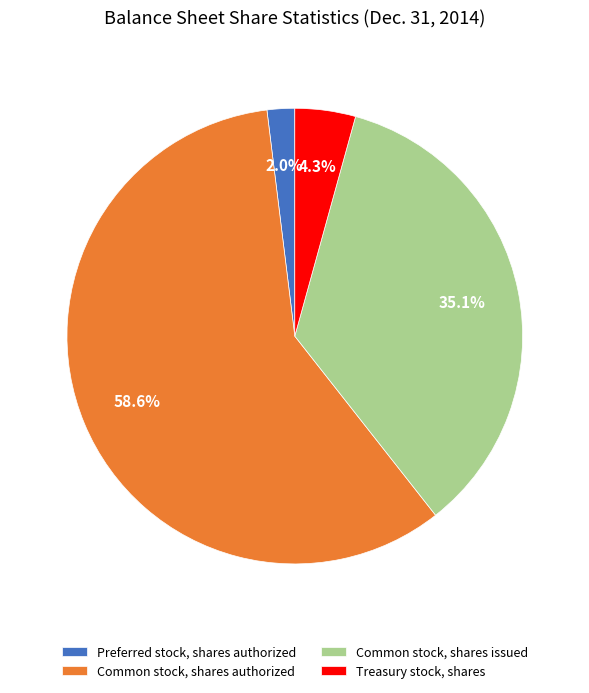

Which has a higher value, Treasury stock, shares or Preferred stock, shares authorized?

Treasury stock, shares